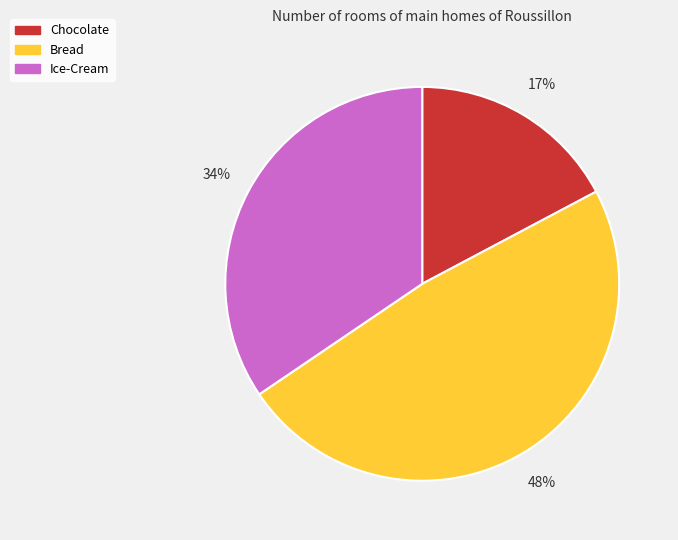

The Chocolate slice represents 17% of the pie. True or false?

True